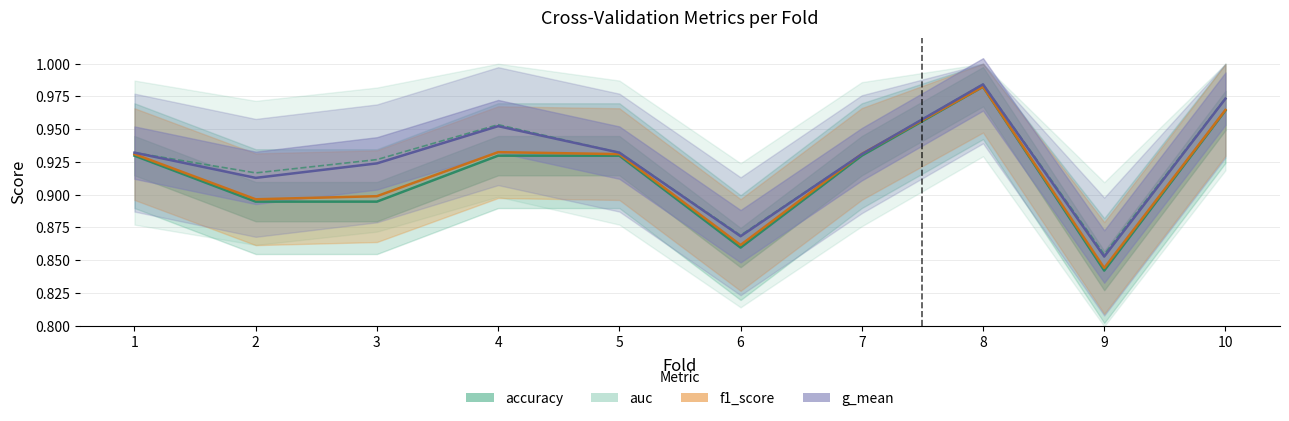

The f1_score series shows 1.5 at 9. True or false?

False